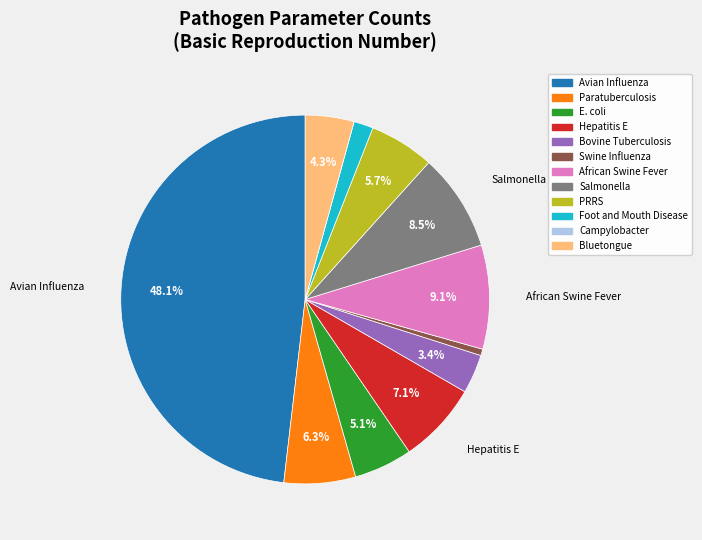

Combined, what portion of the pie is Hepatitis E and Bluetongue?

11.4%